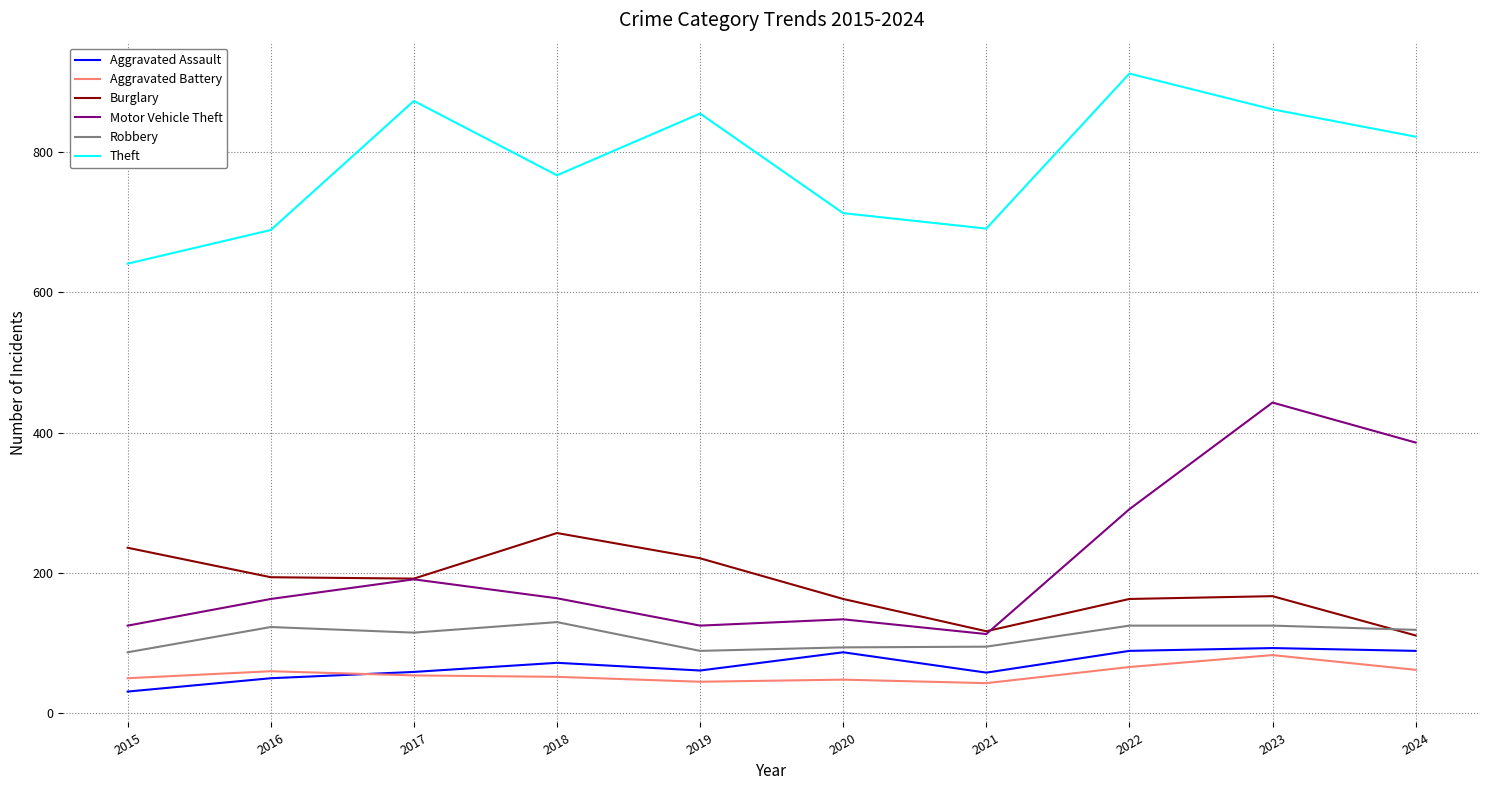

Between 2016 and 2024, which series saw the biggest shift?

Motor Vehicle Theft